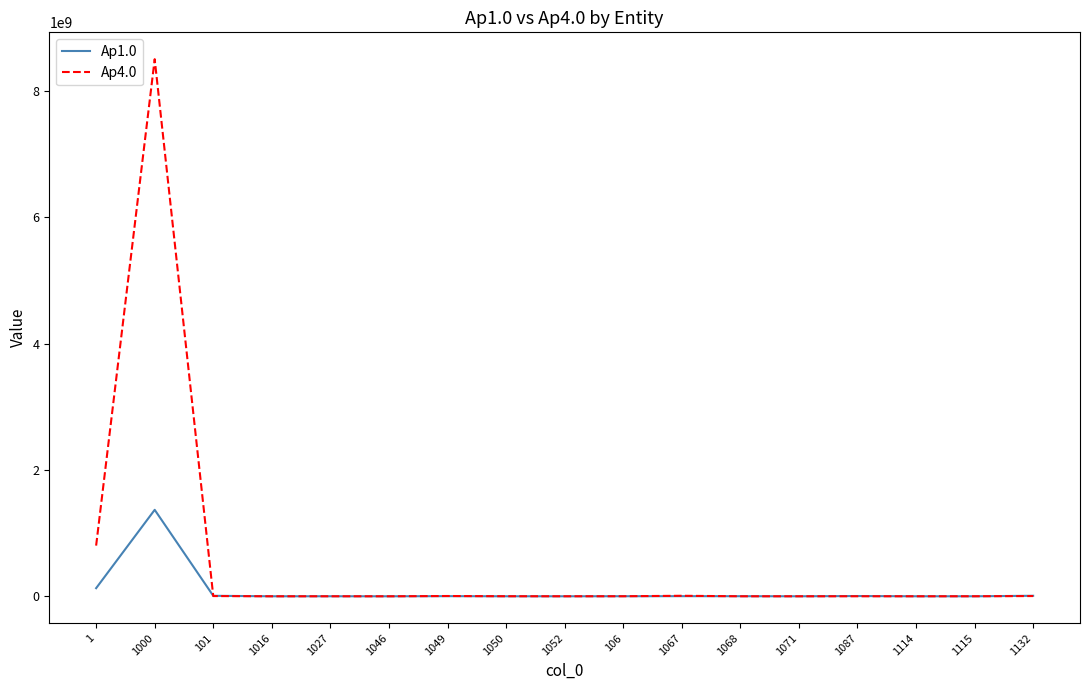

At which category does Ар4.0 reach its first local peak?

1000